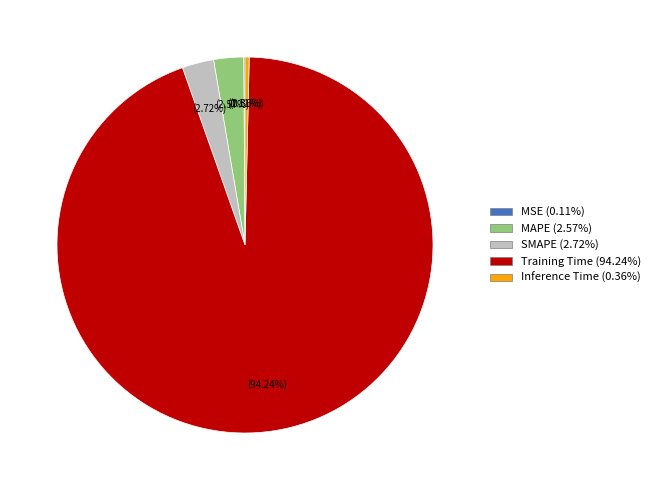

Is the sum of Training Time and MAPE greater than half?

Yes